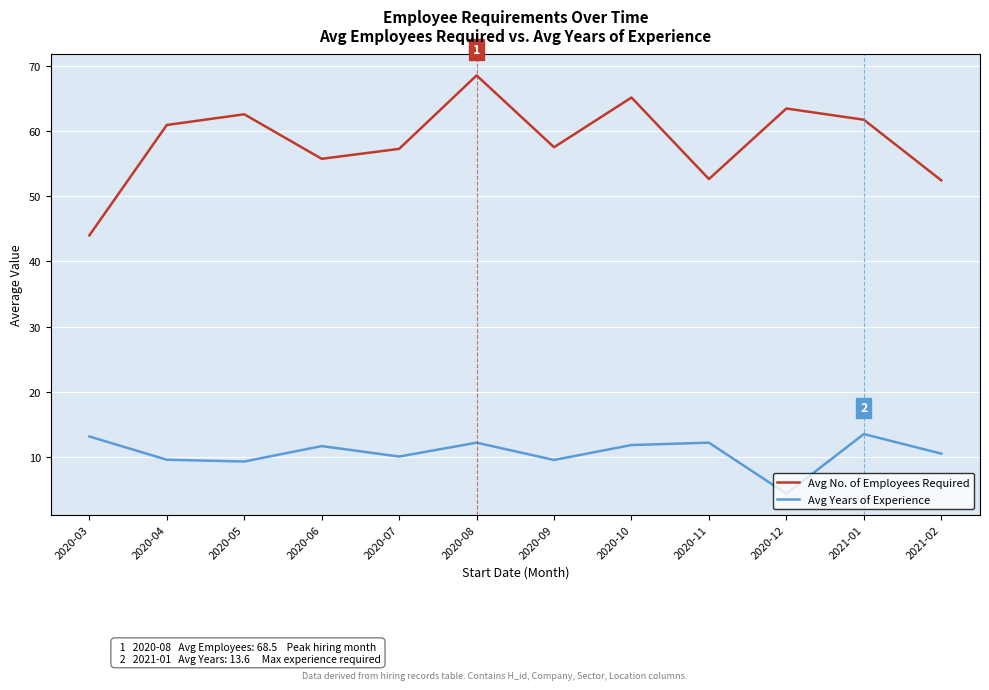

What position from the right is 2020-06?

9